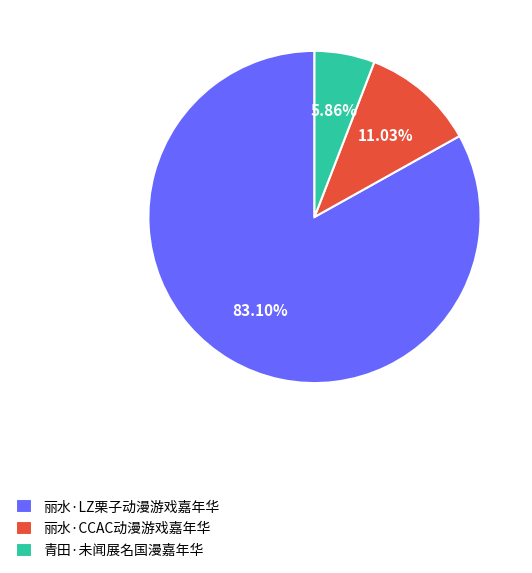

What percentage do 丽水·CCAC动漫游戏嘉年华 and 丽水·LZ栗子动漫游戏嘉年华 together represent?

94.1%